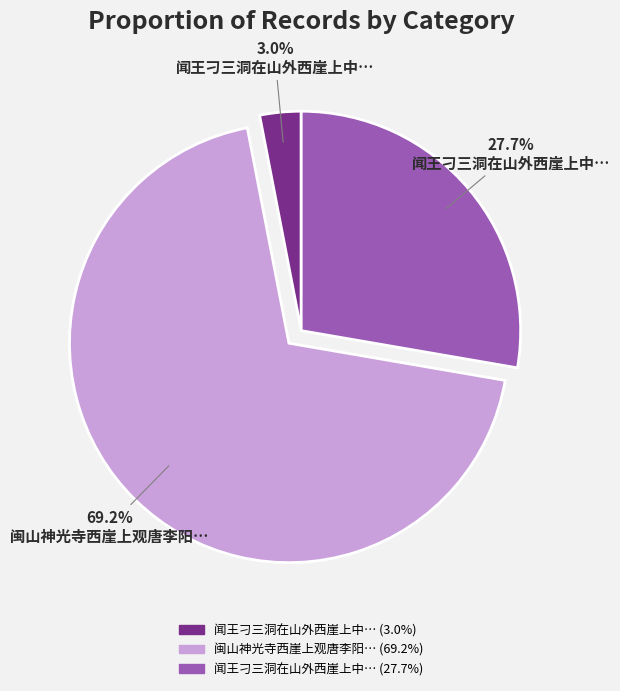

Is there any slice that represents more than half of the pie?

Yes